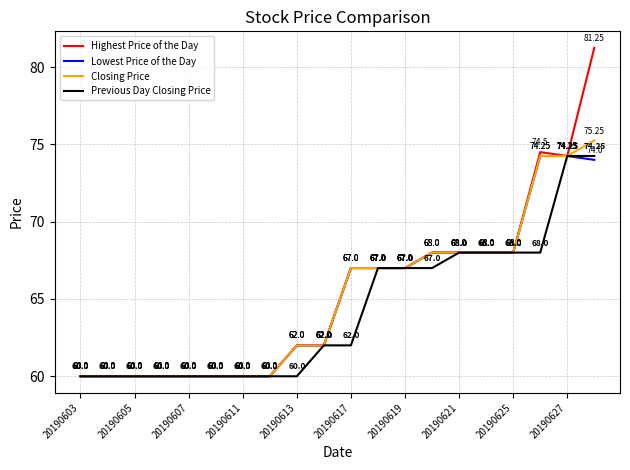

Which series has the largest total across all categories?

Highest Price of the Day